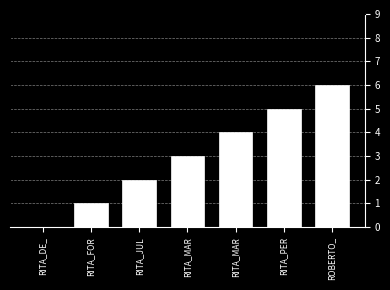

What is the value of the 3rd bar from the left?

2